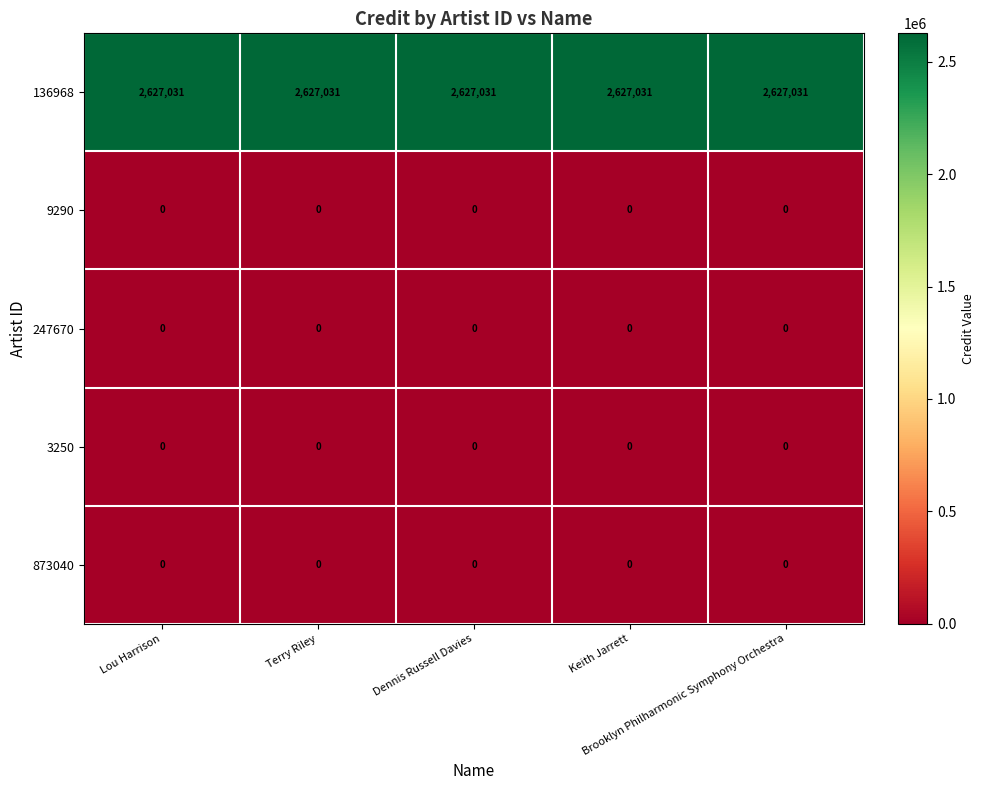

What is the average value of the 136968 series?

2627031